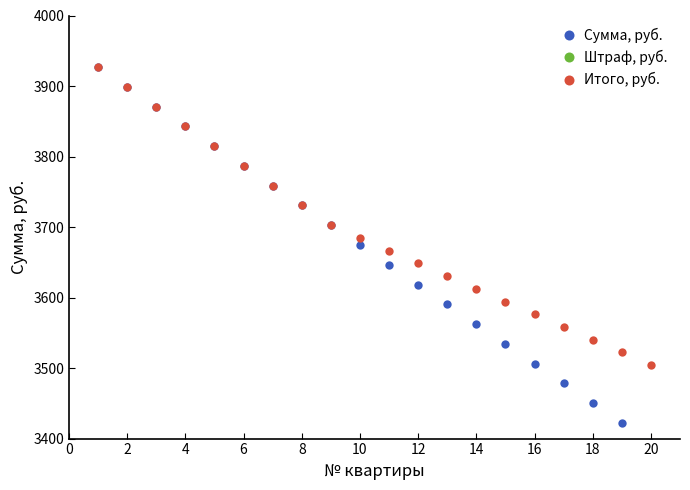

The Итого, руб. series shows 3612.3 at 14. True or false?

True